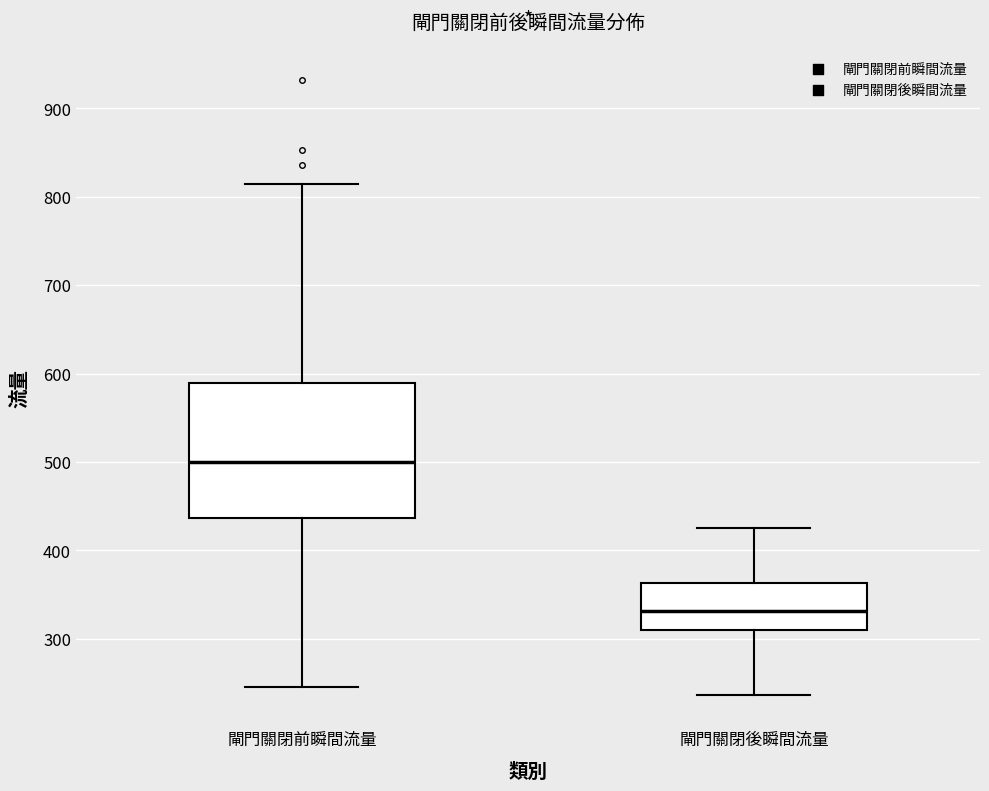

Which box's median line is the lowest?

閘門關閉後瞬間流量